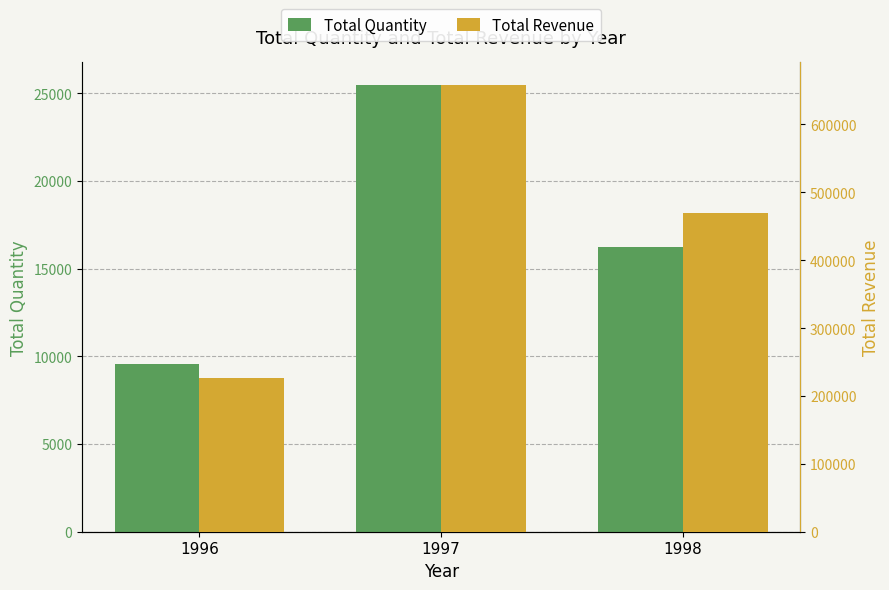

What is the average value of the Total Quantity series?

17105.7